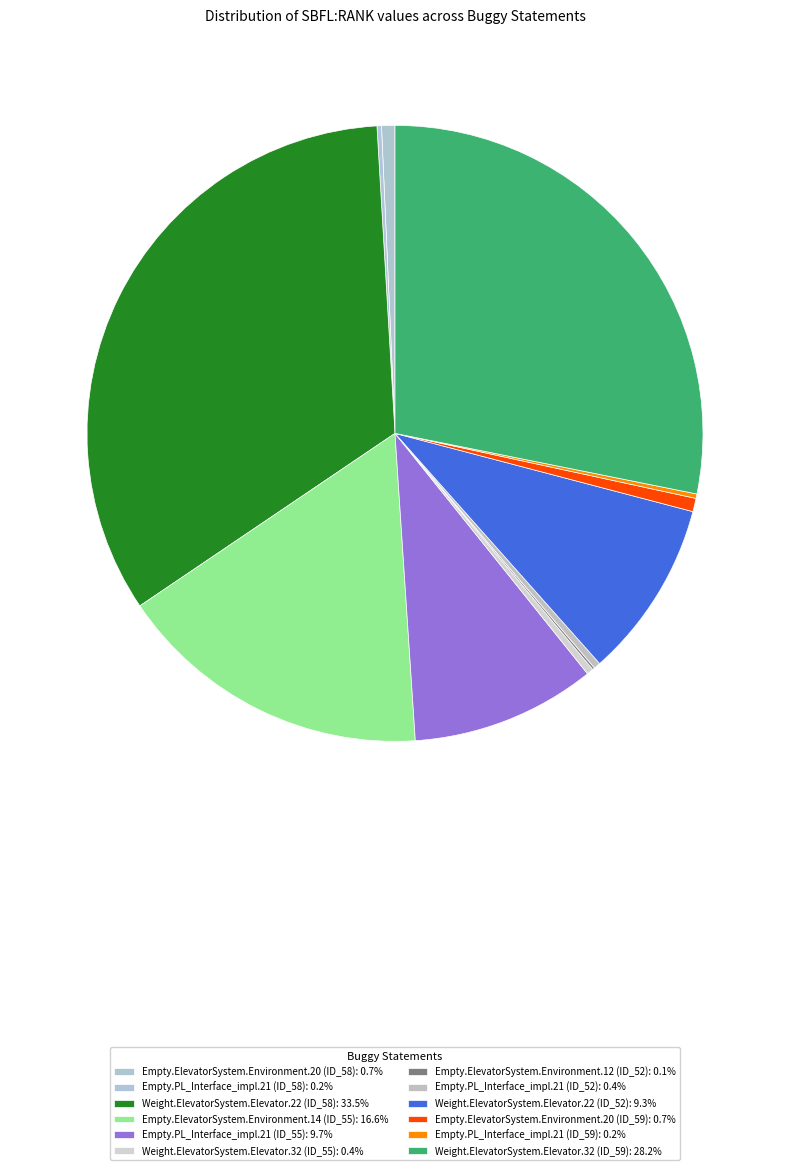

Is the sum of Weight.ElevatorSystem.Elevator.22 (ID_52) and Weight.ElevatorSystem.Elevator.32 (ID_55) greater than half?

No